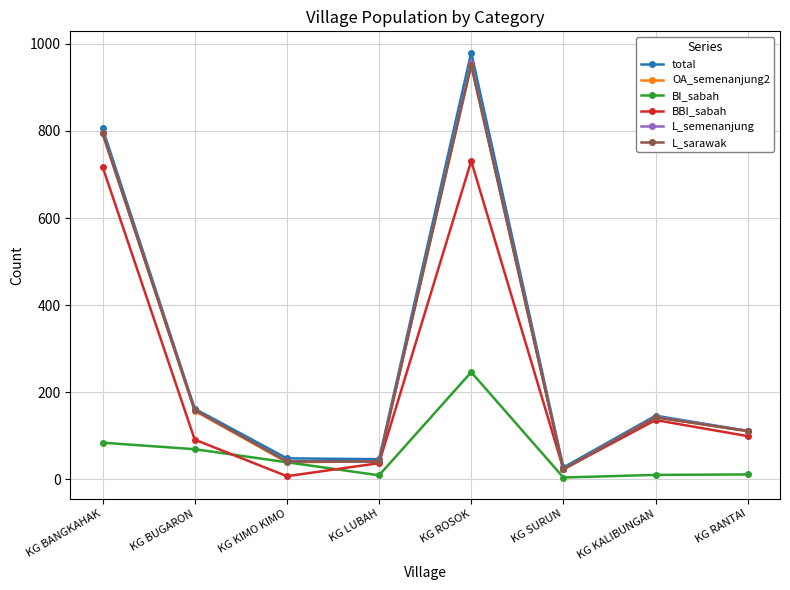

What is the label of the 3rd point from the left?

KG KIMO KIMO